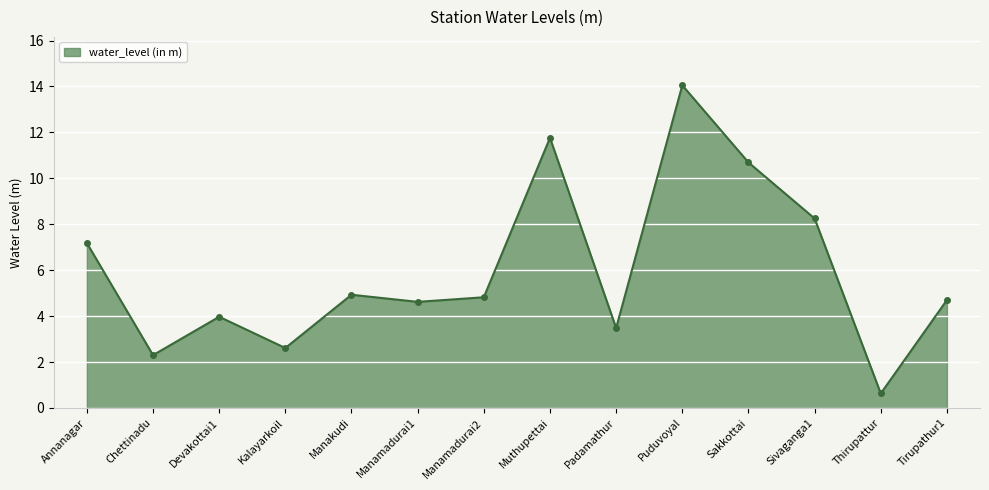

What is the ratio of the value at Chettinadu to the value at Padamathur?

0.7